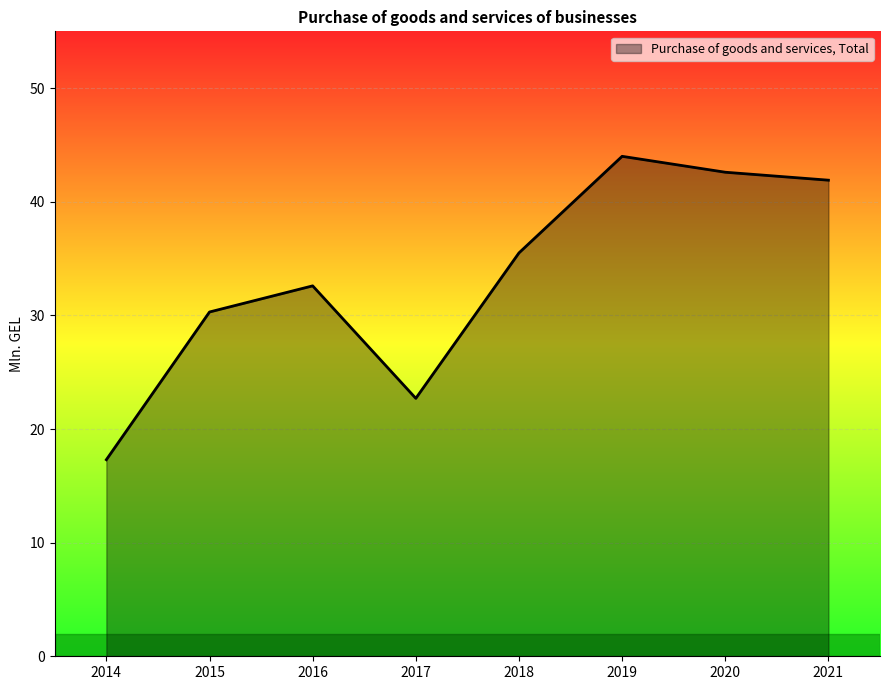

Approximately how many times larger is the value at 2021 compared to 2017?

1.8